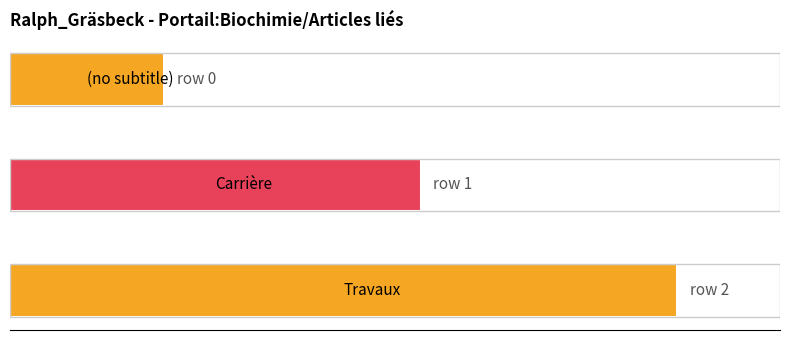

List the labels in order of value, largest first.

section 2, section 1, section 0